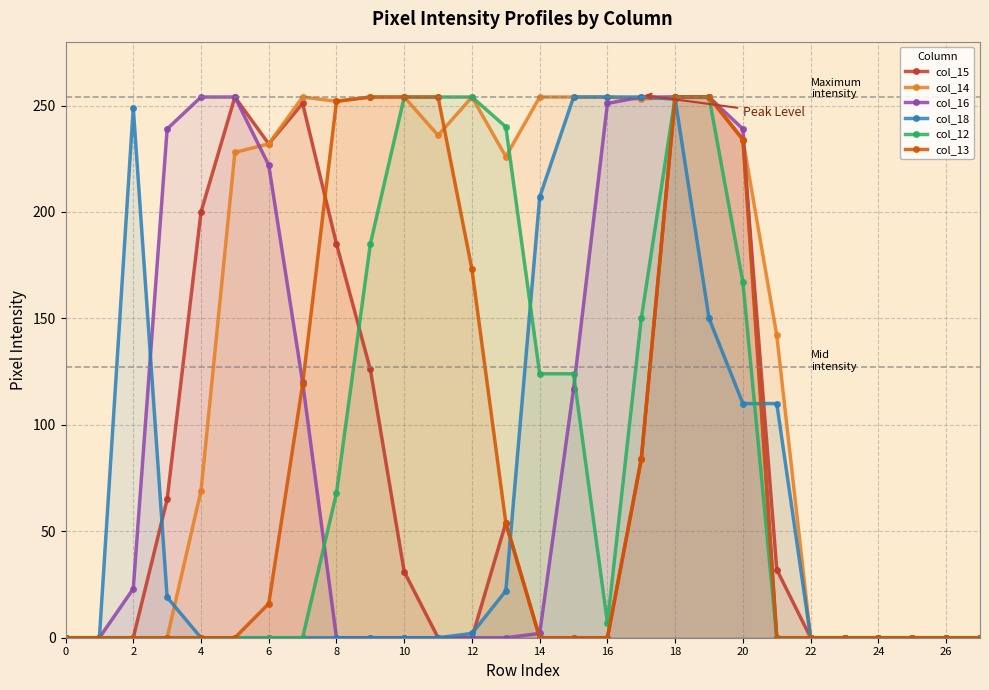

What is the highest value of the col_14 series?

254